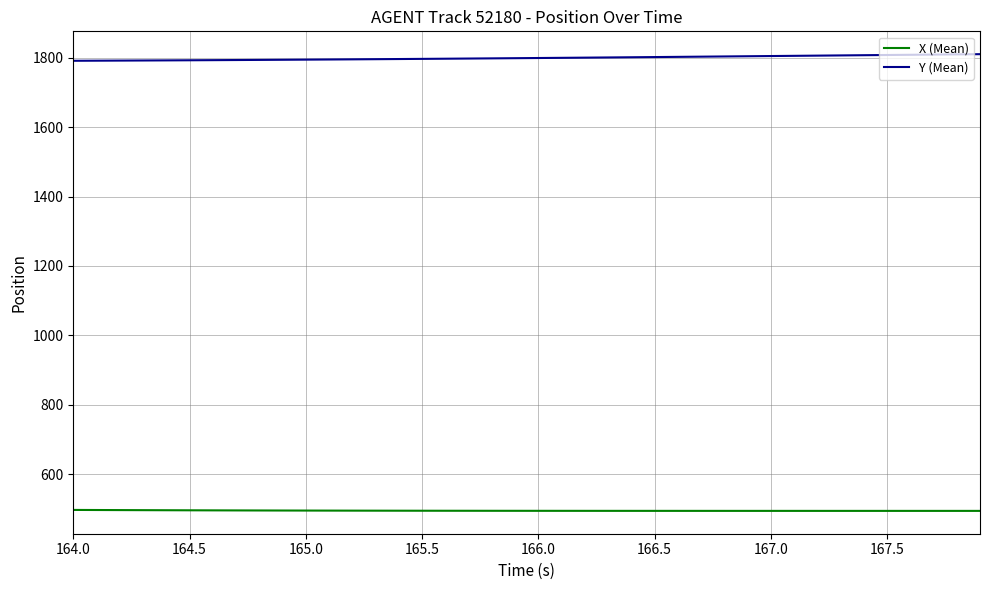

Rank the series by their maximum value, from lowest to highest.

X (Mean), Y (Mean)